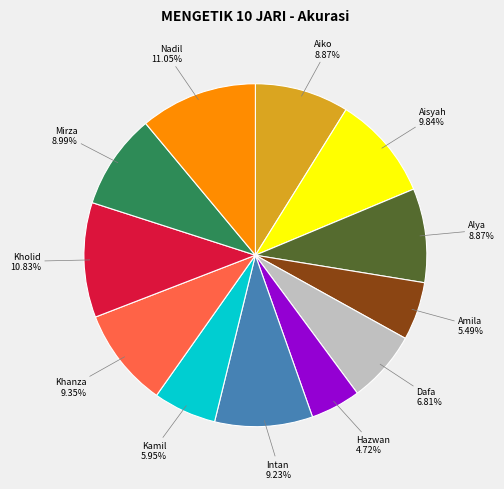

Between Amila and Mirza, which is larger?

Mirza